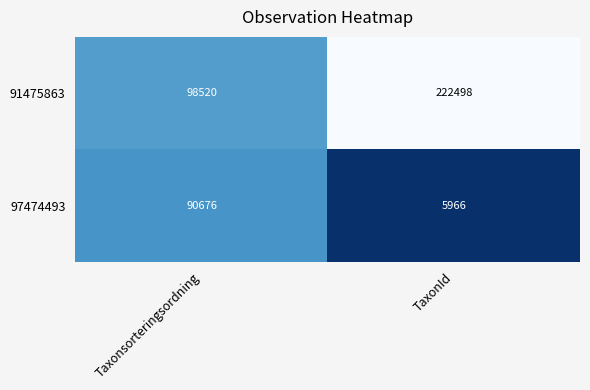

Reading left to right, list all the values displayed in this chart.

91475863: 98520	222498
97474493: 90676	5966